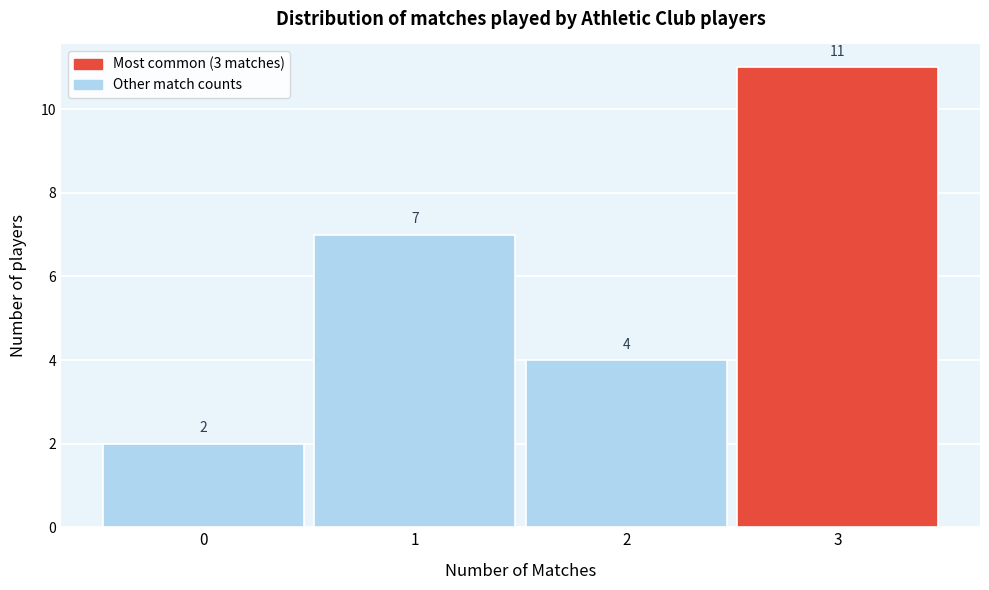

How tall is the bar that spans -0.5 to 0.5 on the x-axis?

2